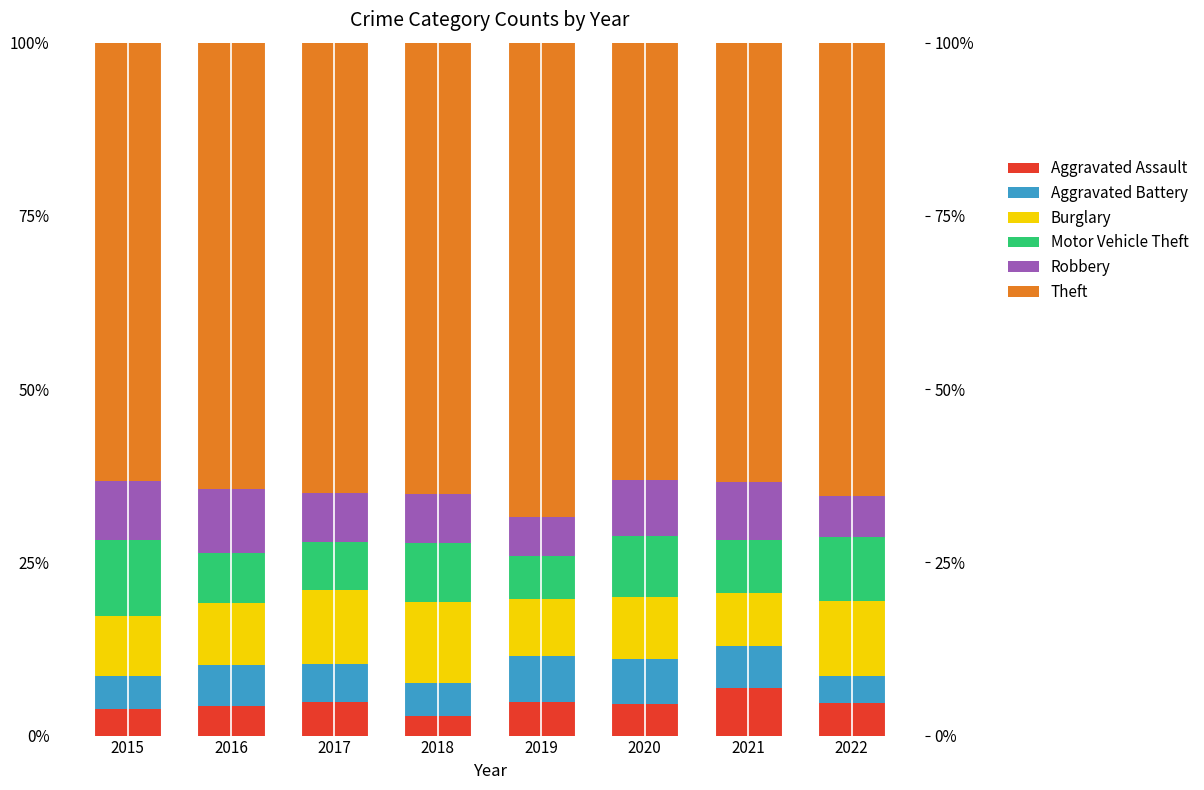

At which category is the sum across all series the highest?

2020